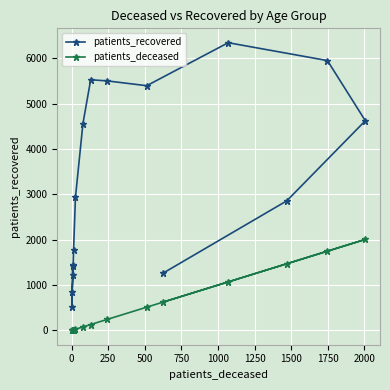

In patients_recovered, how many points are higher than both neighbors (excluding endpoints)?

2